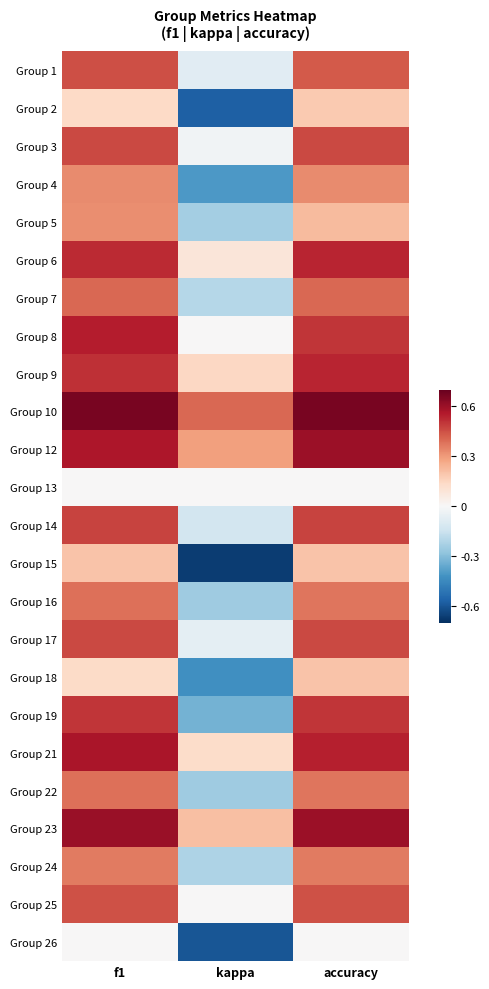

Which series has the largest total across all categories?

Group 10